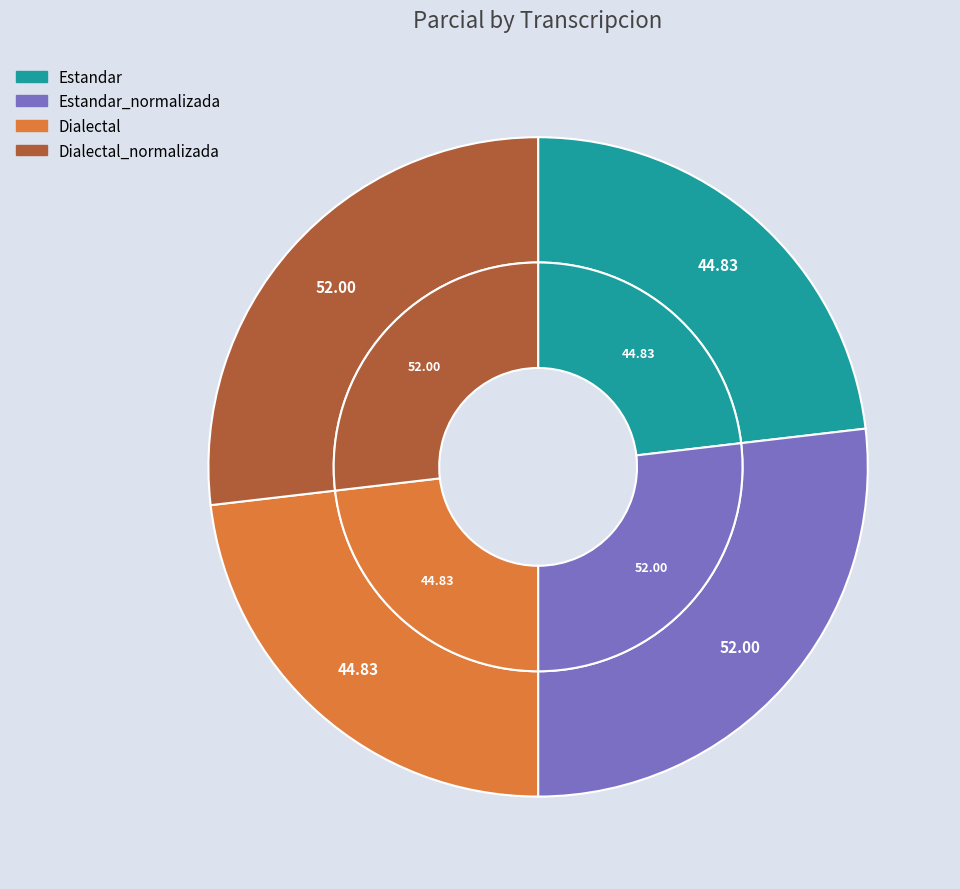

How many slices are in this pie chart?

4